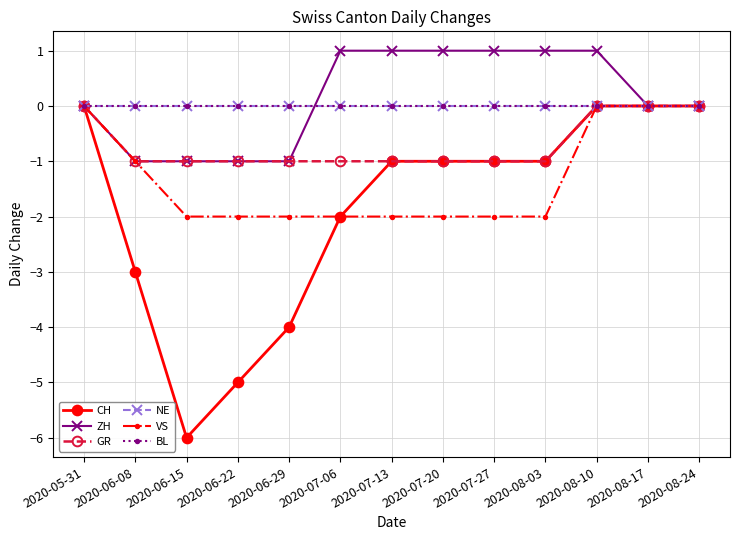

Does the chart have visible grid lines?

Yes